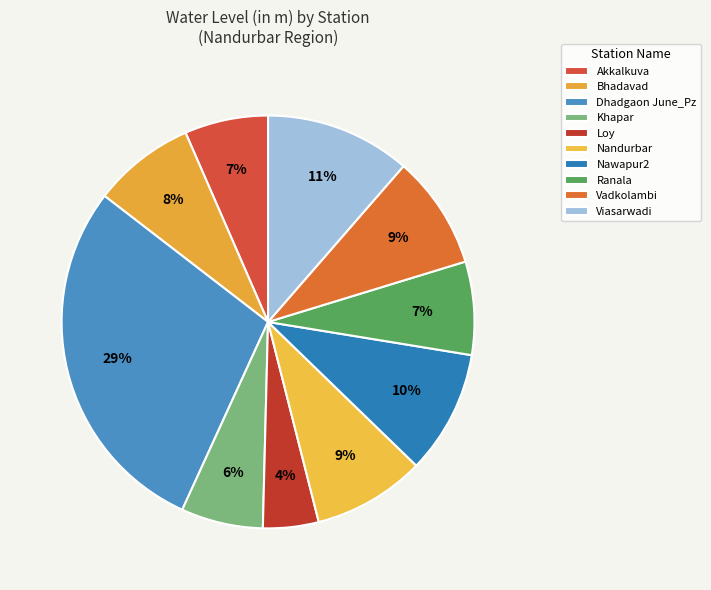

Combined, what portion of the pie is Nandurbar and Loy?

13.1%